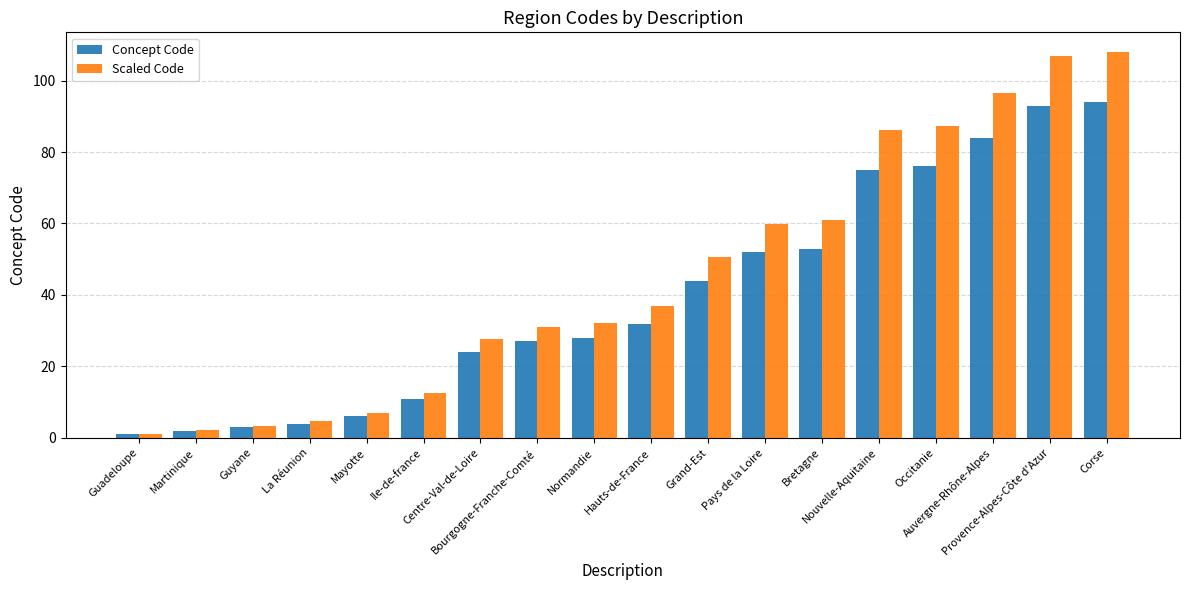

At which category is the sum across all series the highest?

Corse